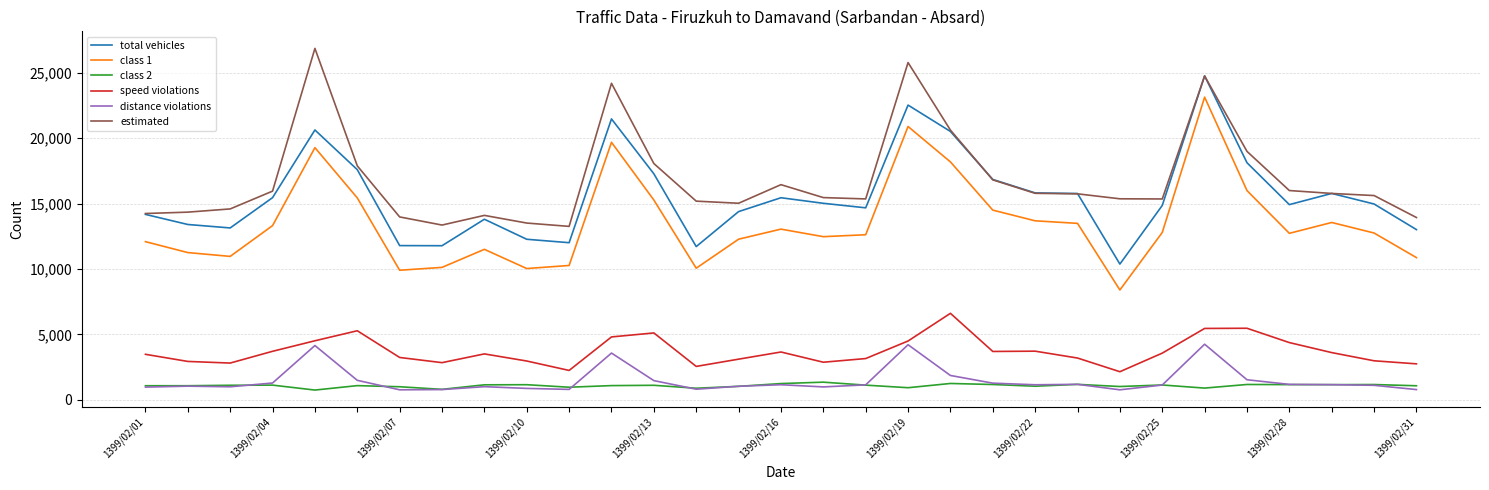

True or false: total vehicles and class 2 cross at least once.

False